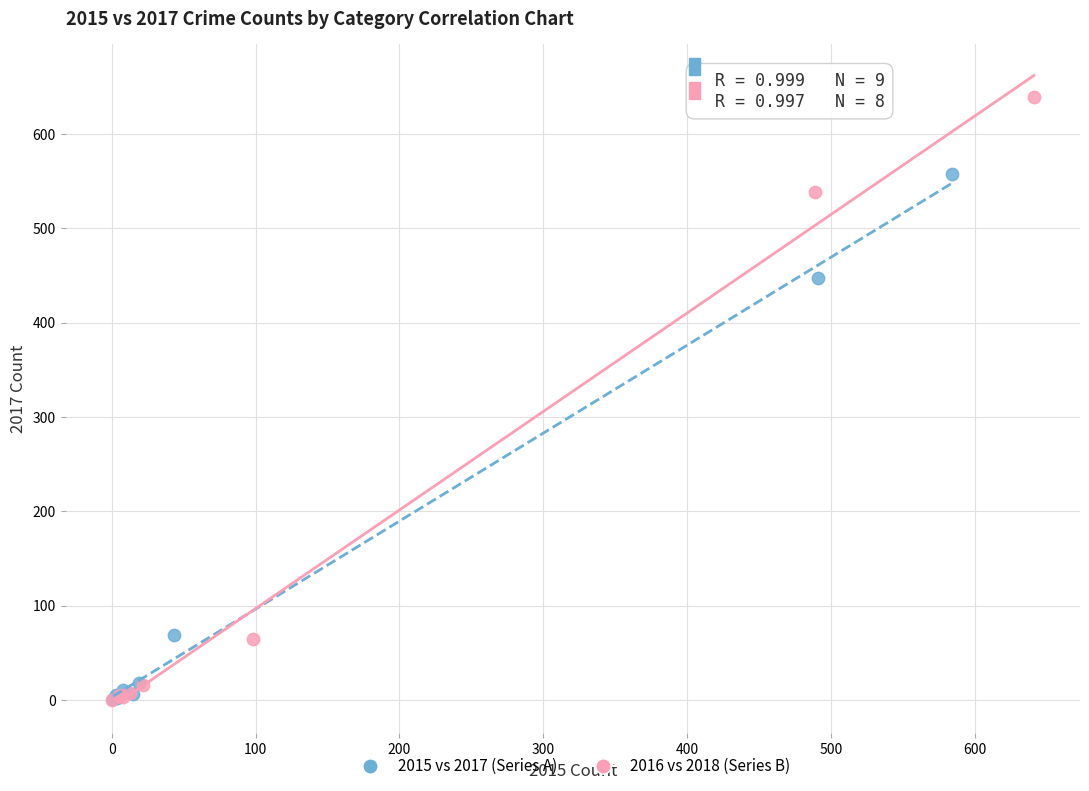

Which series has the widest spread of Y values?

2016 vs 2018 (Series B)